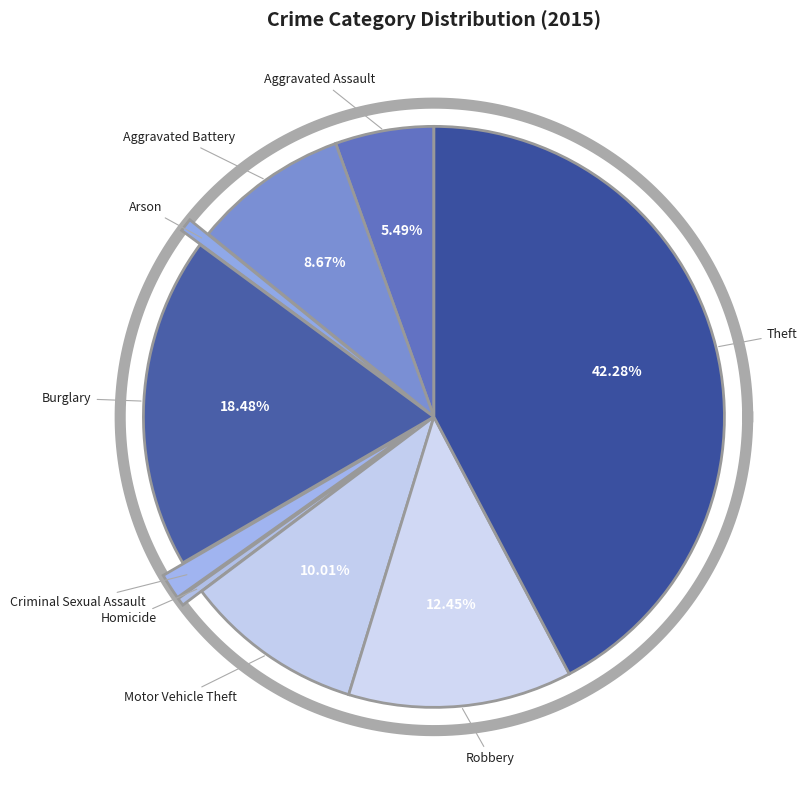

What percentage is the Arson slice, to the nearest percent?

1%